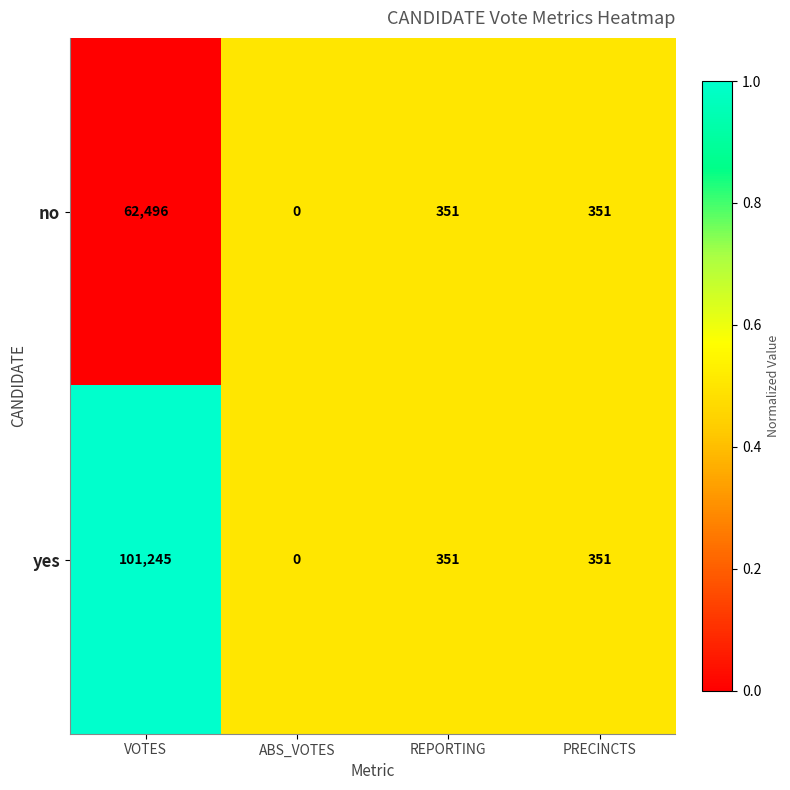

Which series has the largest range (max minus min)?

yes